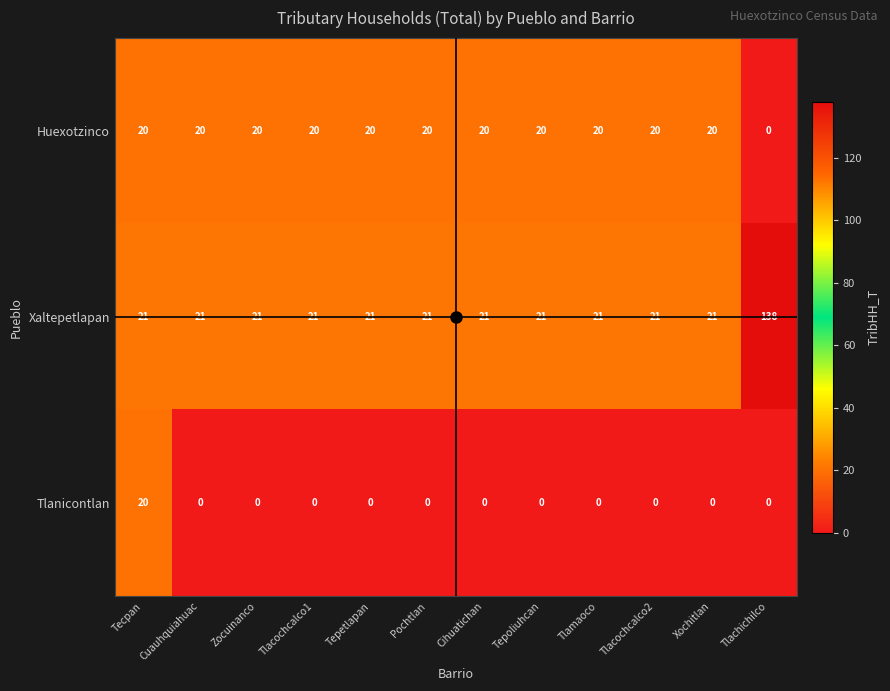

What is the difference between the second highest and minimum values in the Huexotzinco series?

20